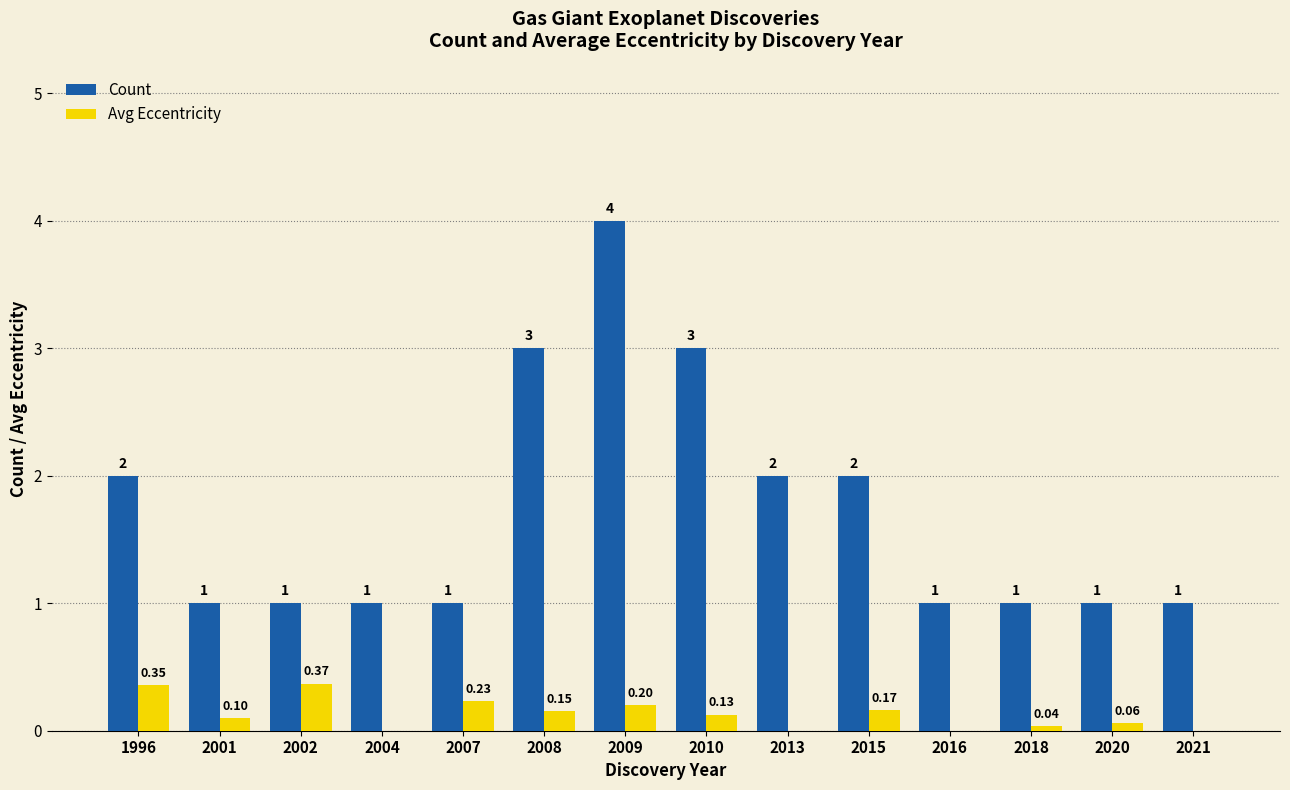

Which category has the highest value across all series?

2009